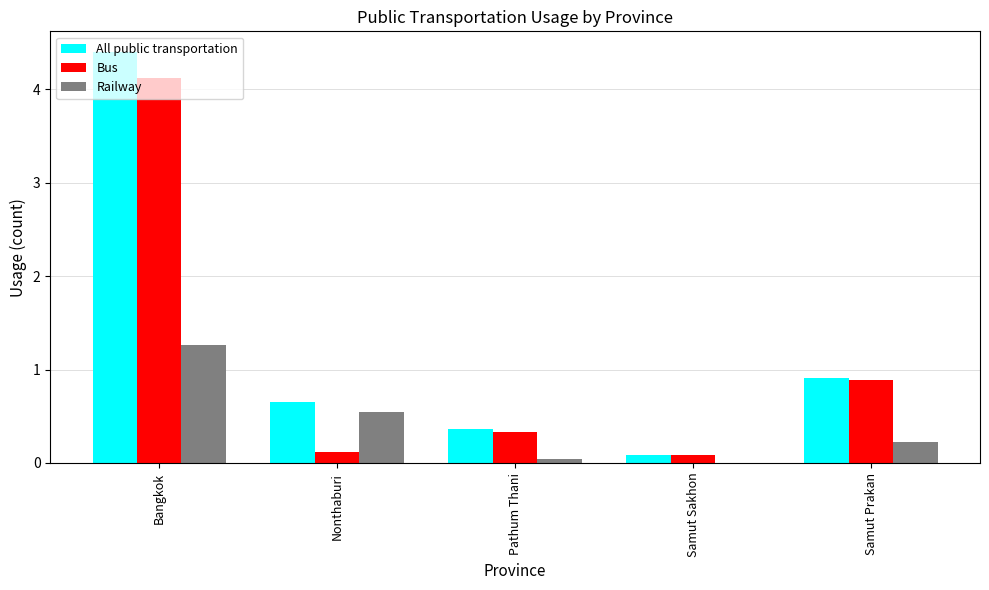

True or false: Bus has a value of 4.1 at Bangkok.

True